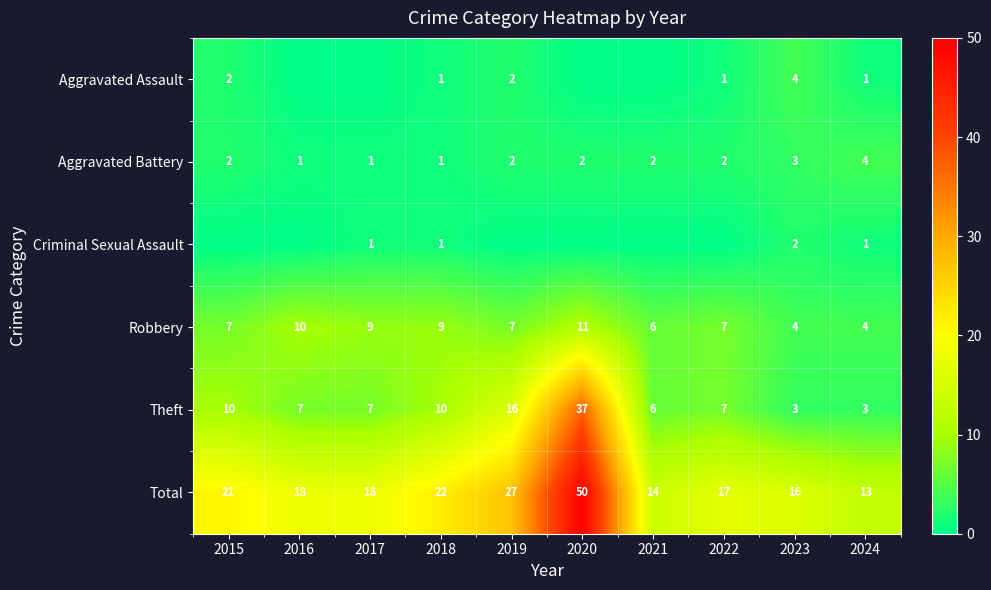

How many series are shown in this chart?

6